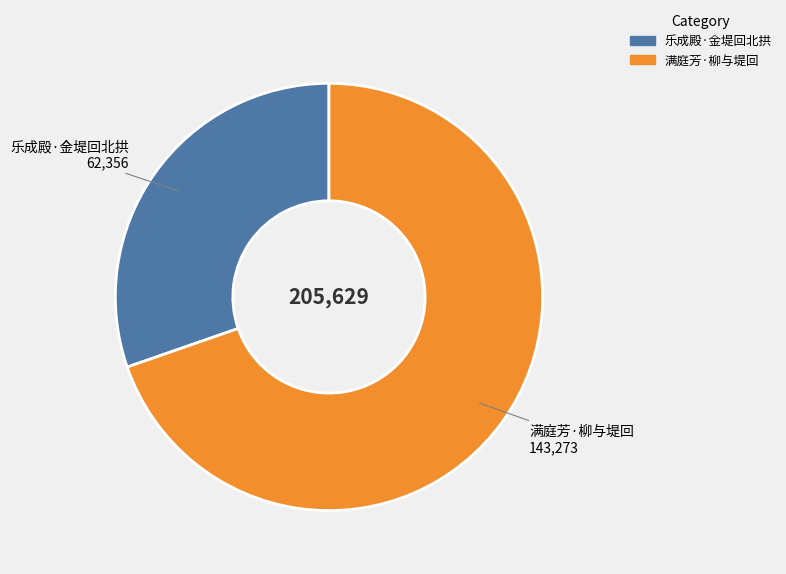

Is there any slice that represents more than half of the pie?

Yes